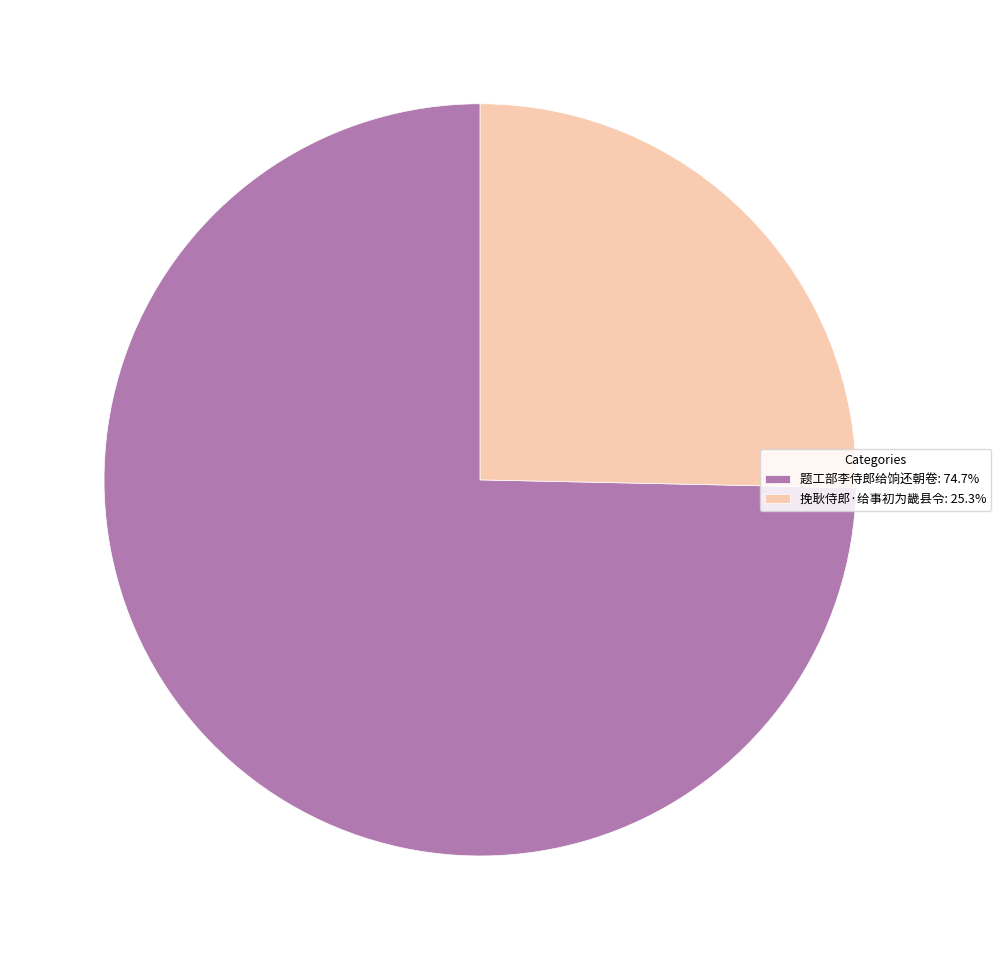

Count the number of slices in the pie.

2